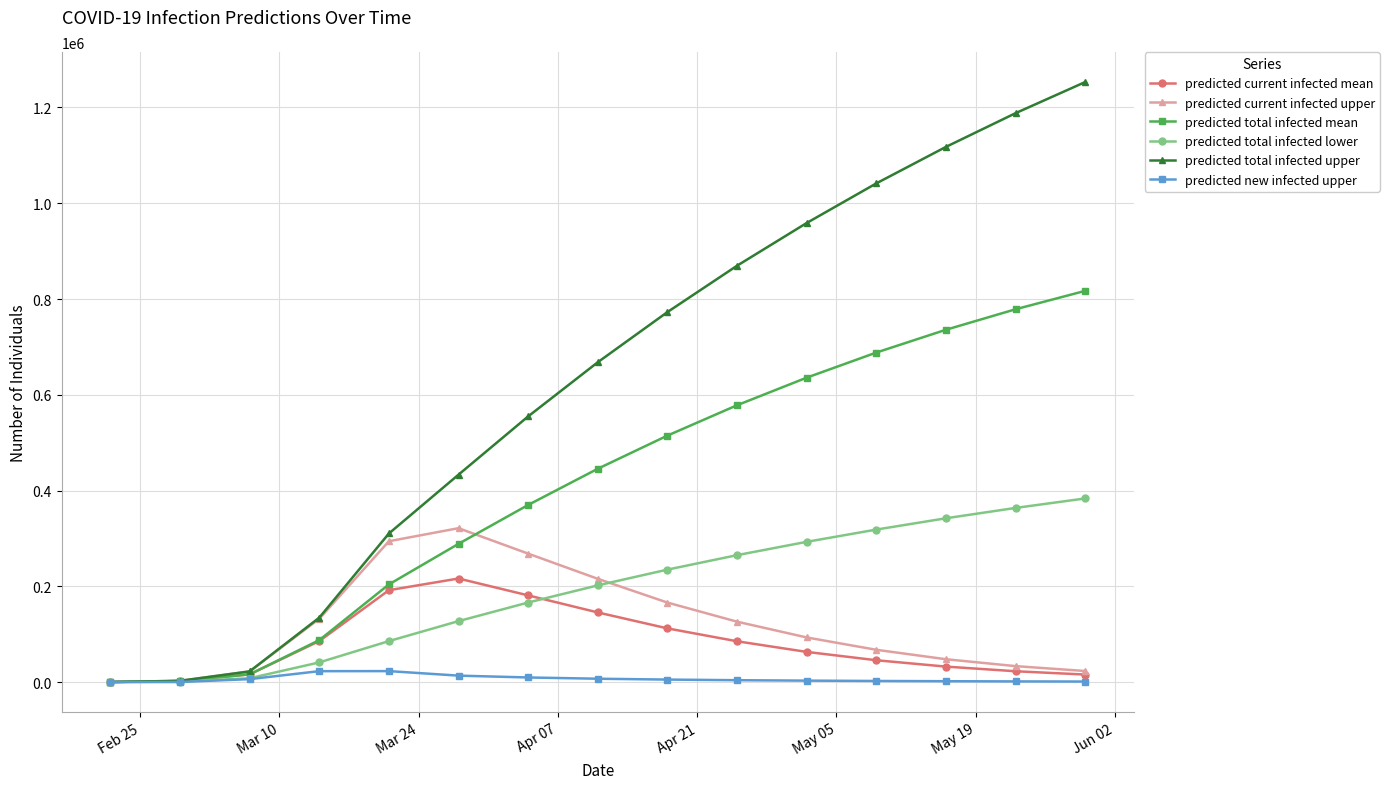

Does the chart have visible grid lines?

Yes